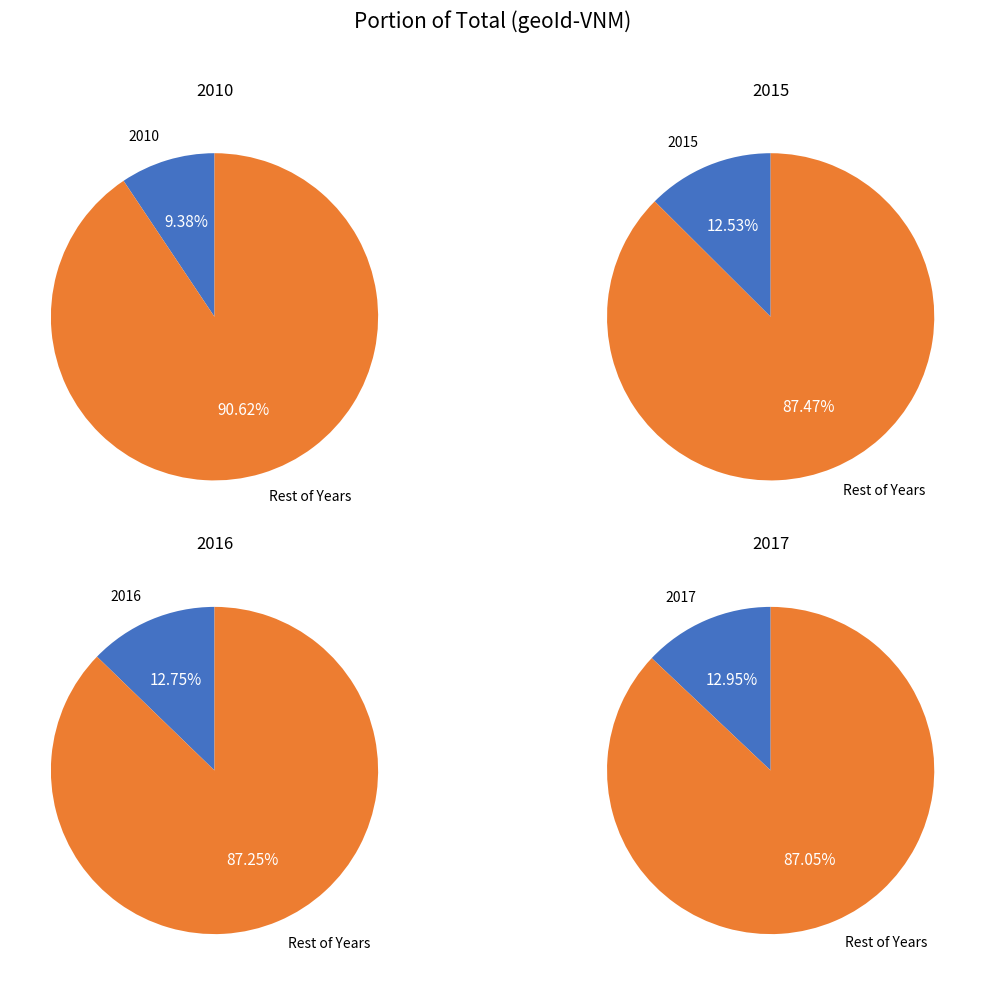

How many segments does this pie chart have?

8